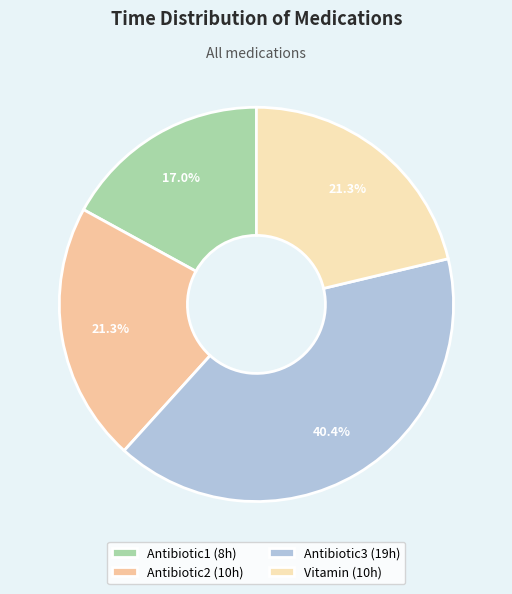

Approximately how many times larger is the value at Antibiotic3 compared to Antibiotic1?

2.4